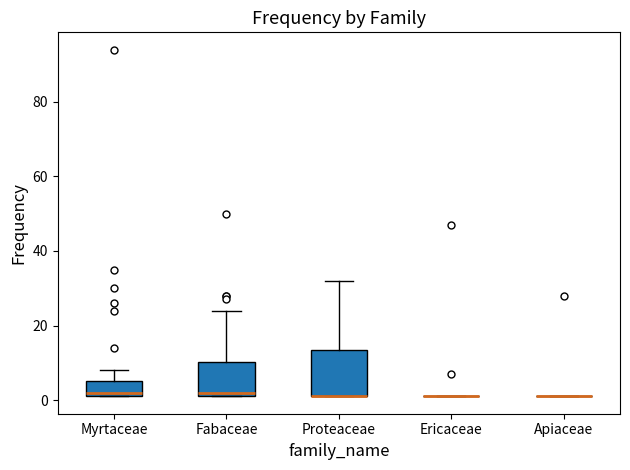

Where does the upper whisker of the box for Proteaceae end on the y-axis? The values are not printed on the chart, so give them approximately, as read against the axis.

32